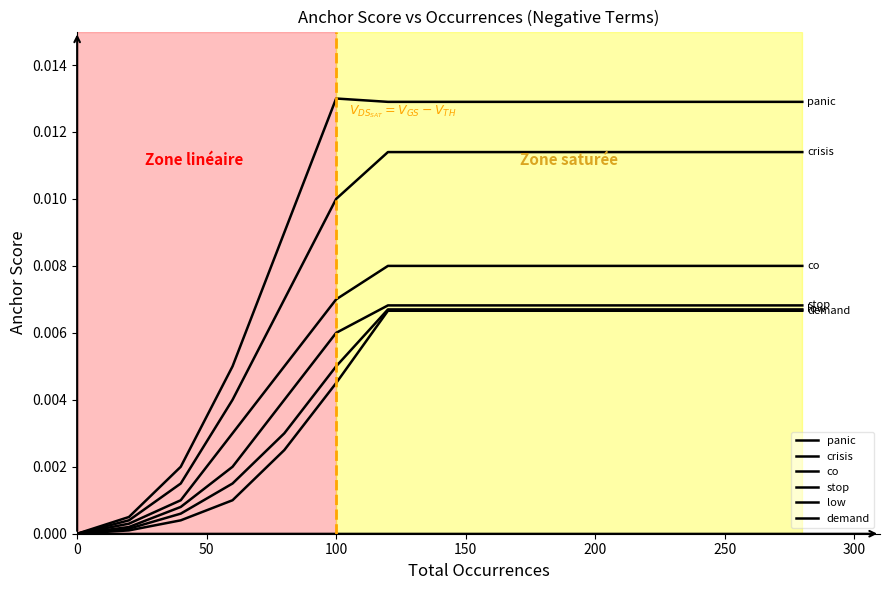

Does the chart have visible grid lines?

No